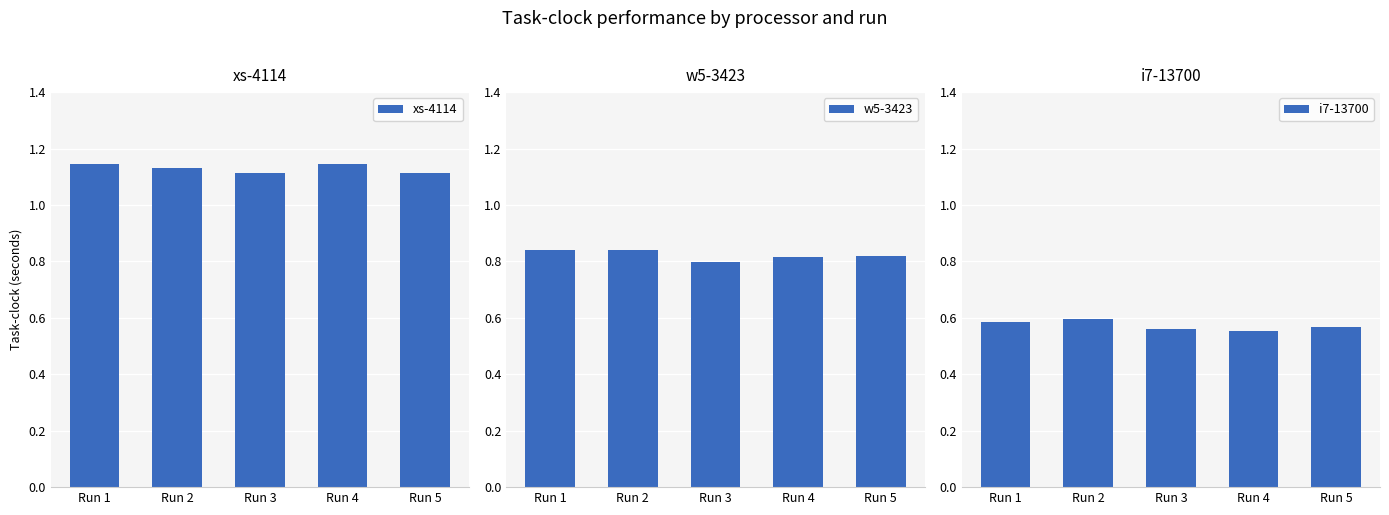

Reading right to left, list all the values displayed in this chart.

xs-4114: Run 5=1.1	Run 4=1.1	Run 3=1.1	Run 2=1.1	Run 1=1.1
w5-3423: Run 5=0.8	Run 4=0.8	Run 3=0.8	Run 2=0.8	Run 1=0.8
i7-13700: Run 5=0.6	Run 4=0.6	Run 3=0.6	Run 2=0.6	Run 1=0.6